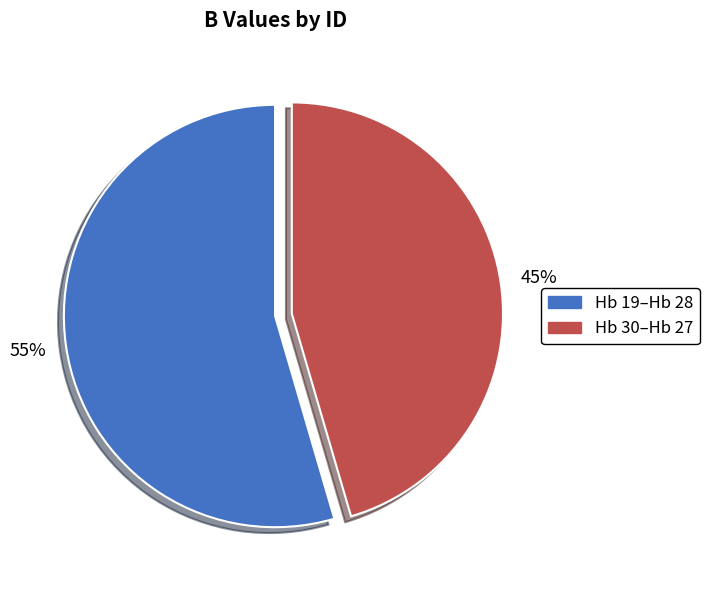

How many slices are in this pie chart?

2